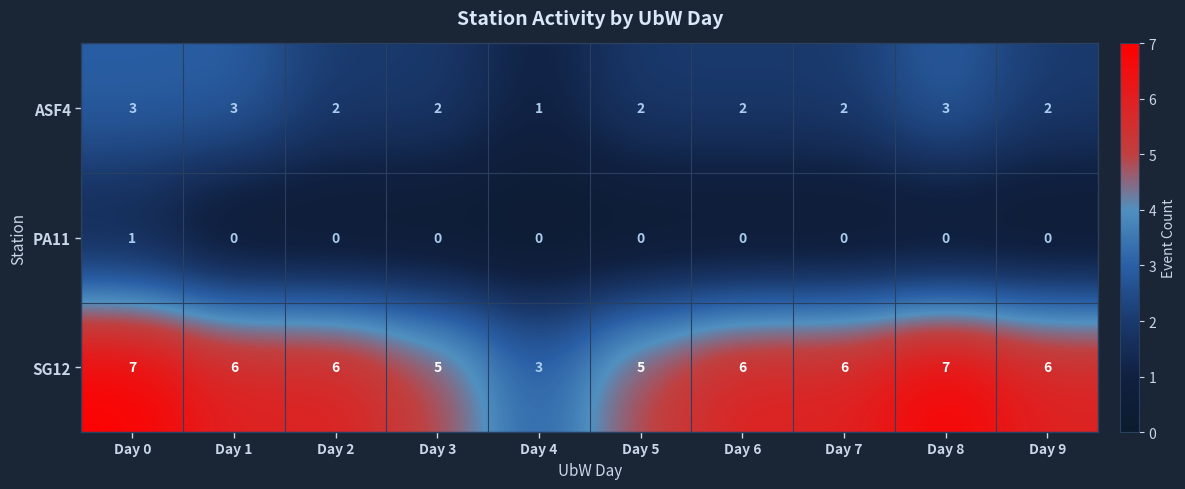

Which series has the widest spread of values?

SG12